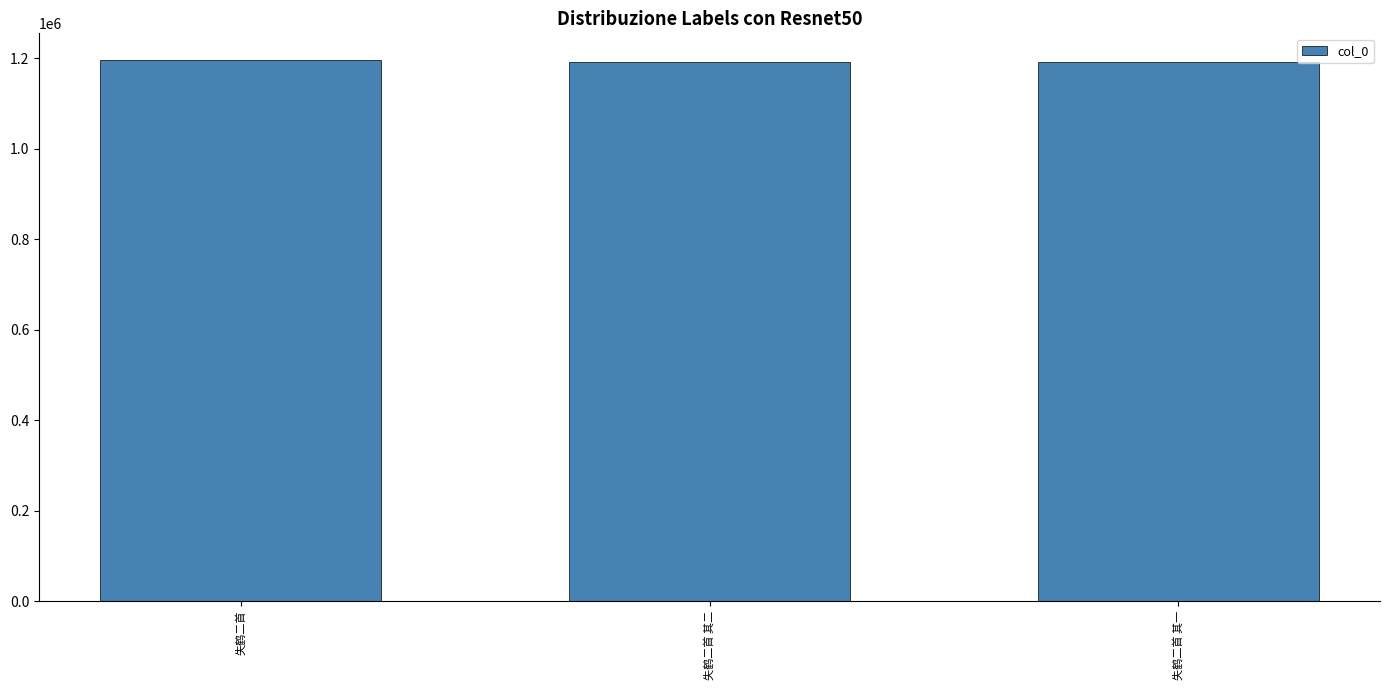

Are the bars grouped side by side (vs. stacked)?

No